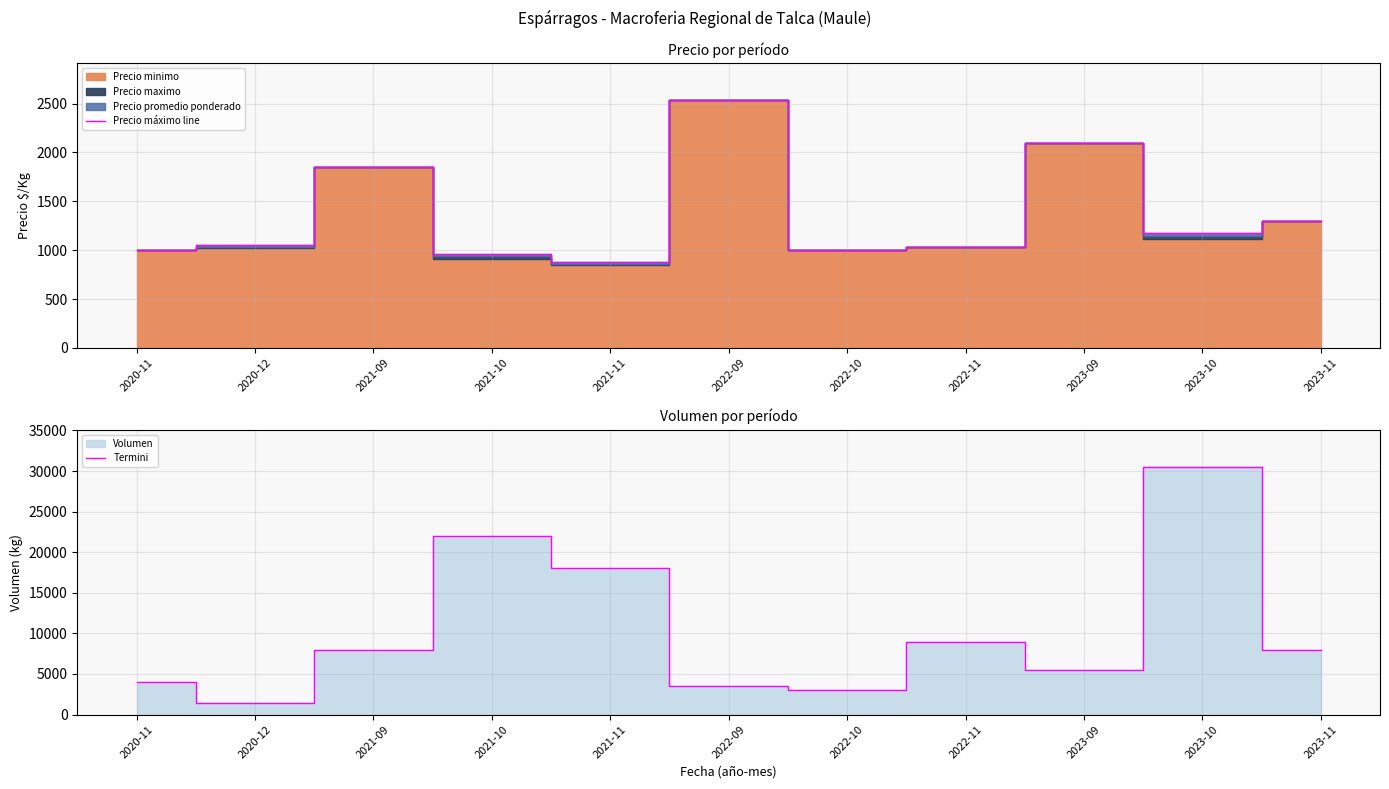

Reading left to right, transcribe all the data shown in this chart.

Precio máximo line: 2020-11=1000	2020-12=1050	2021-09=1850	2021-10=962	2021-11=875	2022-09=2533	2022-10=1000	2022-11=1033	2023-09=2100	2023-10=1180	2023-11=1300
Termini: 2020-11=4000	2020-12=1400	2021-09=8000	2021-10=22000	2021-11=18000	2022-09=3500	2022-10=3000	2022-11=9000	2023-09=5500	2023-10=30500	2023-11=8000